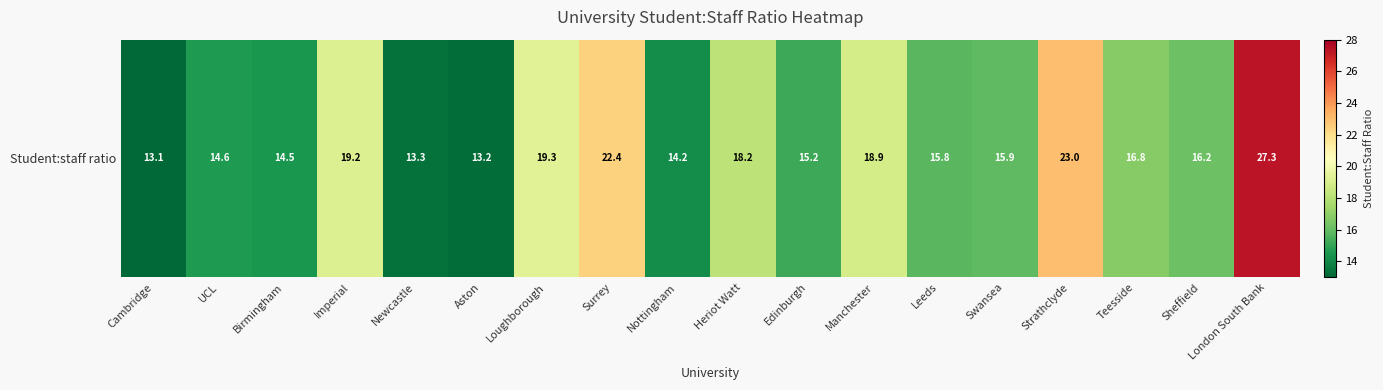

Which category has the lowest value across all series?

Cambridge